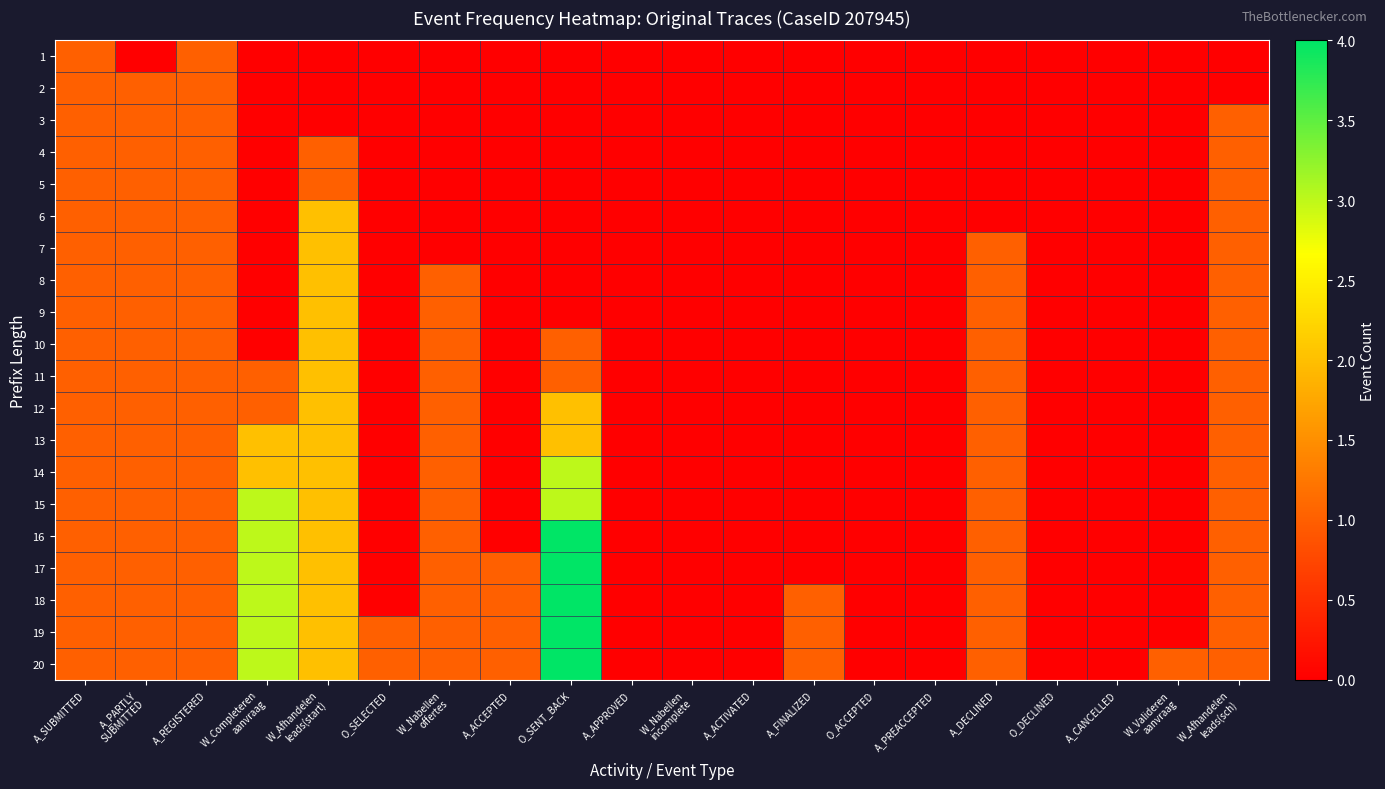

Reading left to right, transcribe all the data shown in this chart.

1: A_SUBMITTED=1	A_PARTLY
SUBMITTED=0	A_REGISTERED=1	W_Completeren
aanvraag=0	W_Afhandelen
leads(start)=0	O_SELECTED=0	W_Nabellen
offertes=0	A_ACCEPTED=0	O_SENT_BACK=0	A_APPROVED=0	W_Nabellen
incomplete=0	A_ACTIVATED=0	A_FINALIZED=0	O_ACCEPTED=0	A_PREACCEPTED=0	A_DECLINED=0	O_DECLINED=0	A_CANCELLED=0	W_Valideren
aanvraag=0	W_Afhandelen
leads(sch)=0
2: A_SUBMITTED=1	A_PARTLY
SUBMITTED=1	A_REGISTERED=1	W_Completeren
aanvraag=0	W_Afhandelen
leads(start)=0	O_SELECTED=0	W_Nabellen
offertes=0	A_ACCEPTED=0	O_SENT_BACK=0	A_APPROVED=0	W_Nabellen
incomplete=0	A_ACTIVATED=0	A_FINALIZED=0	O_ACCEPTED=0	A_PREACCEPTED=0	A_DECLINED=0	O_DECLINED=0	A_CANCELLED=0	W_Valideren
aanvraag=0	W_Afhandelen
leads(sch)=0
3: A_SUBMITTED=1	A_PARTLY
SUBMITTED=1	A_REGISTERED=1	W_Completeren
aanvraag=0	W_Afhandelen
leads(start)=0	O_SELECTED=0	W_Nabellen
offertes=0	A_ACCEPTED=0	O_SENT_BACK=0	A_APPROVED=0	W_Nabellen
incomplete=0	A_ACTIVATED=0	A_FINALIZED=0	O_ACCEPTED=0	A_PREACCEPTED=0	A_DECLINED=0	O_DECLINED=0	A_CANCELLED=0	W_Valideren
aanvraag=0	W_Afhandelen
leads(sch)=1
4: A_SUBMITTED=1	A_PARTLY
SUBMITTED=1	A_REGISTERED=1	W_Completeren
aanvraag=0	W_Afhandelen
leads(start)=1	O_SELECTED=0	W_Nabellen
offertes=0	A_ACCEPTED=0	O_SENT_BACK=0	A_APPROVED=0	W_Nabellen
incomplete=0	A_ACTIVATED=0	A_FINALIZED=0	O_ACCEPTED=0	A_PREACCEPTED=0	A_DECLINED=0	O_DECLINED=0	A_CANCELLED=0	W_Valideren
aanvraag=0	W_Afhandelen
leads(sch)=1
5: A_SUBMITTED=1	A_PARTLY
SUBMITTED=1	A_REGISTERED=1	W_Completeren
aanvraag=0	W_Afhandelen
leads(start)=1	O_SELECTED=0	W_Nabellen
offertes=0	A_ACCEPTED=0	O_SENT_BACK=0	A_APPROVED=0	W_Nabellen
incomplete=0	A_ACTIVATED=0	A_FINALIZED=0	O_ACCEPTED=0	A_PREACCEPTED=0	A_DECLINED=0	O_DECLINED=0	A_CANCELLED=0	W_Valideren
aanvraag=0	W_Afhandelen
leads(sch)=1
6: A_SUBMITTED=1	A_PARTLY
SUBMITTED=1	A_REGISTERED=1	W_Completeren
aanvraag=0	W_Afhandelen
leads(start)=2	O_SELECTED=0	W_Nabellen
offertes=0	A_ACCEPTED=0	O_SENT_BACK=0	A_APPROVED=0	W_Nabellen
incomplete=0	A_ACTIVATED=0	A_FINALIZED=0	O_ACCEPTED=0	A_PREACCEPTED=0	A_DECLINED=0	O_DECLINED=0	A_CANCELLED=0	W_Valideren
aanvraag=0	W_Afhandelen
leads(sch)=1
7: A_SUBMITTED=1	A_PARTLY
SUBMITTED=1	A_REGISTERED=1	W_Completeren
aanvraag=0	W_Afhandelen
leads(start)=2	O_SELECTED=0	W_Nabellen
offertes=0	A_ACCEPTED=0	O_SENT_BACK=0	A_APPROVED=0	W_Nabellen
incomplete=0	A_ACTIVATED=0	A_FINALIZED=0	O_ACCEPTED=0	A_PREACCEPTED=0	A_DECLINED=1	O_DECLINED=0	A_CANCELLED=0	W_Valideren
aanvraag=0	W_Afhandelen
leads(sch)=1
8: A_SUBMITTED=1	A_PARTLY
SUBMITTED=1	A_REGISTERED=1	W_Completeren
aanvraag=0	W_Afhandelen
leads(start)=2	O_SELECTED=0	W_Nabellen
offertes=1	A_ACCEPTED=0	O_SENT_BACK=0	A_APPROVED=0	W_Nabellen
incomplete=0	A_ACTIVATED=0	A_FINALIZED=0	O_ACCEPTED=0	A_PREACCEPTED=0	A_DECLINED=1	O_DECLINED=0	A_CANCELLED=0	W_Valideren
aanvraag=0	W_Afhandelen
leads(sch)=1
9: A_SUBMITTED=1	A_PARTLY
SUBMITTED=1	A_REGISTERED=1	W_Completeren
aanvraag=0	W_Afhandelen
leads(start)=2	O_SELECTED=0	W_Nabellen
offertes=1	A_ACCEPTED=0	O_SENT_BACK=0	A_APPROVED=0	W_Nabellen
incomplete=0	A_ACTIVATED=0	A_FINALIZED=0	O_ACCEPTED=0	A_PREACCEPTED=0	A_DECLINED=1	O_DECLINED=0	A_CANCELLED=0	W_Valideren
aanvraag=0	W_Afhandelen
leads(sch)=1
10: A_SUBMITTED=1	A_PARTLY
SUBMITTED=1	A_REGISTERED=1	W_Completeren
aanvraag=0	W_Afhandelen
leads(start)=2	O_SELECTED=0	W_Nabellen
offertes=1	A_ACCEPTED=0	O_SENT_BACK=1	A_APPROVED=0	W_Nabellen
incomplete=0	A_ACTIVATED=0	A_FINALIZED=0	O_ACCEPTED=0	A_PREACCEPTED=0	A_DECLINED=1	O_DECLINED=0	A_CANCELLED=0	W_Valideren
aanvraag=0	W_Afhandelen
leads(sch)=1
11: A_SUBMITTED=1	A_PARTLY
SUBMITTED=1	A_REGISTERED=1	W_Completeren
aanvraag=1	W_Afhandelen
leads(start)=2	O_SELECTED=0	W_Nabellen
offertes=1	A_ACCEPTED=0	O_SENT_BACK=1	A_APPROVED=0	W_Nabellen
incomplete=0	A_ACTIVATED=0	A_FINALIZED=0	O_ACCEPTED=0	A_PREACCEPTED=0	A_DECLINED=1	O_DECLINED=0	A_CANCELLED=0	W_Valideren
aanvraag=0	W_Afhandelen
leads(sch)=1
12: A_SUBMITTED=1	A_PARTLY
SUBMITTED=1	A_REGISTERED=1	W_Completeren
aanvraag=1	W_Afhandelen
leads(start)=2	O_SELECTED=0	W_Nabellen
offertes=1	A_ACCEPTED=0	O_SENT_BACK=2	A_APPROVED=0	W_Nabellen
incomplete=0	A_ACTIVATED=0	A_FINALIZED=0	O_ACCEPTED=0	A_PREACCEPTED=0	A_DECLINED=1	O_DECLINED=0	A_CANCELLED=0	W_Valideren
aanvraag=0	W_Afhandelen
leads(sch)=1
13: A_SUBMITTED=1	A_PARTLY
SUBMITTED=1	A_REGISTERED=1	W_Completeren
aanvraag=2	W_Afhandelen
leads(start)=2	O_SELECTED=0	W_Nabellen
offertes=1	A_ACCEPTED=0	O_SENT_BACK=2	A_APPROVED=0	W_Nabellen
incomplete=0	A_ACTIVATED=0	A_FINALIZED=0	O_ACCEPTED=0	A_PREACCEPTED=0	A_DECLINED=1	O_DECLINED=0	A_CANCELLED=0	W_Valideren
aanvraag=0	W_Afhandelen
leads(sch)=1
14: A_SUBMITTED=1	A_PARTLY
SUBMITTED=1	A_REGISTERED=1	W_Completeren
aanvraag=2	W_Afhandelen
leads(start)=2	O_SELECTED=0	W_Nabellen
offertes=1	A_ACCEPTED=0	O_SENT_BACK=3	A_APPROVED=0	W_Nabellen
incomplete=0	A_ACTIVATED=0	A_FINALIZED=0	O_ACCEPTED=0	A_PREACCEPTED=0	A_DECLINED=1	O_DECLINED=0	A_CANCELLED=0	W_Valideren
aanvraag=0	W_Afhandelen
leads(sch)=1
15: A_SUBMITTED=1	A_PARTLY
SUBMITTED=1	A_REGISTERED=1	W_Completeren
aanvraag=3	W_Afhandelen
leads(start)=2	O_SELECTED=0	W_Nabellen
offertes=1	A_ACCEPTED=0	O_SENT_BACK=3	A_APPROVED=0	W_Nabellen
incomplete=0	A_ACTIVATED=0	A_FINALIZED=0	O_ACCEPTED=0	A_PREACCEPTED=0	A_DECLINED=1	O_DECLINED=0	A_CANCELLED=0	W_Valideren
aanvraag=0	W_Afhandelen
leads(sch)=1
16: A_SUBMITTED=1	A_PARTLY
SUBMITTED=1	A_REGISTERED=1	W_Completeren
aanvraag=3	W_Afhandelen
leads(start)=2	O_SELECTED=0	W_Nabellen
offertes=1	A_ACCEPTED=0	O_SENT_BACK=4	A_APPROVED=0	W_Nabellen
incomplete=0	A_ACTIVATED=0	A_FINALIZED=0	O_ACCEPTED=0	A_PREACCEPTED=0	A_DECLINED=1	O_DECLINED=0	A_CANCELLED=0	W_Valideren
aanvraag=0	W_Afhandelen
leads(sch)=1
17: A_SUBMITTED=1	A_PARTLY
SUBMITTED=1	A_REGISTERED=1	W_Completeren
aanvraag=3	W_Afhandelen
leads(start)=2	O_SELECTED=0	W_Nabellen
offertes=1	A_ACCEPTED=1	O_SENT_BACK=4	A_APPROVED=0	W_Nabellen
incomplete=0	A_ACTIVATED=0	A_FINALIZED=0	O_ACCEPTED=0	A_PREACCEPTED=0	A_DECLINED=1	O_DECLINED=0	A_CANCELLED=0	W_Valideren
aanvraag=0	W_Afhandelen
leads(sch)=1
18: A_SUBMITTED=1	A_PARTLY
SUBMITTED=1	A_REGISTERED=1	W_Completeren
aanvraag=3	W_Afhandelen
leads(start)=2	O_SELECTED=0	W_Nabellen
offertes=1	A_ACCEPTED=1	O_SENT_BACK=4	A_APPROVED=0	W_Nabellen
incomplete=0	A_ACTIVATED=0	A_FINALIZED=1	O_ACCEPTED=0	A_PREACCEPTED=0	A_DECLINED=1	O_DECLINED=0	A_CANCELLED=0	W_Valideren
aanvraag=0	W_Afhandelen
leads(sch)=1
19: A_SUBMITTED=1	A_PARTLY
SUBMITTED=1	A_REGISTERED=1	W_Completeren
aanvraag=3	W_Afhandelen
leads(start)=2	O_SELECTED=1	W_Nabellen
offertes=1	A_ACCEPTED=1	O_SENT_BACK=4	A_APPROVED=0	W_Nabellen
incomplete=0	A_ACTIVATED=0	A_FINALIZED=1	O_ACCEPTED=0	A_PREACCEPTED=0	A_DECLINED=1	O_DECLINED=0	A_CANCELLED=0	W_Valideren
aanvraag=0	W_Afhandelen
leads(sch)=1
20: A_SUBMITTED=1	A_PARTLY
SUBMITTED=1	A_REGISTERED=1	W_Completeren
aanvraag=3	W_Afhandelen
leads(start)=2	O_SELECTED=1	W_Nabellen
offertes=1	A_ACCEPTED=1	O_SENT_BACK=4	A_APPROVED=0	W_Nabellen
incomplete=0	A_ACTIVATED=0	A_FINALIZED=1	O_ACCEPTED=0	A_PREACCEPTED=0	A_DECLINED=1	O_DECLINED=0	A_CANCELLED=0	W_Valideren
aanvraag=1	W_Afhandelen
leads(sch)=1